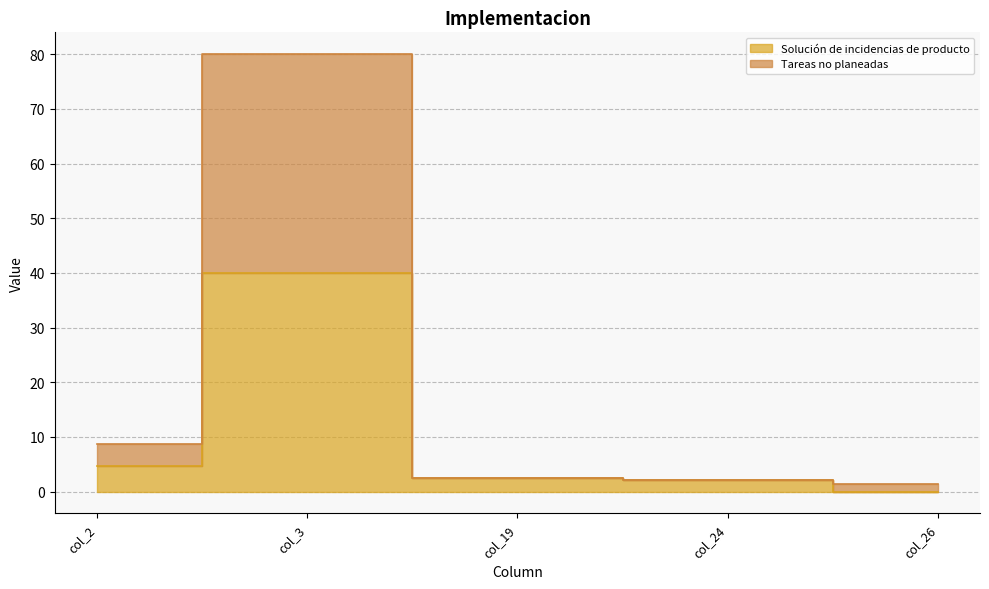

Rank the series by their maximum value, from lowest to highest.

Solución de incidencias de producto, Tareas no planeadas